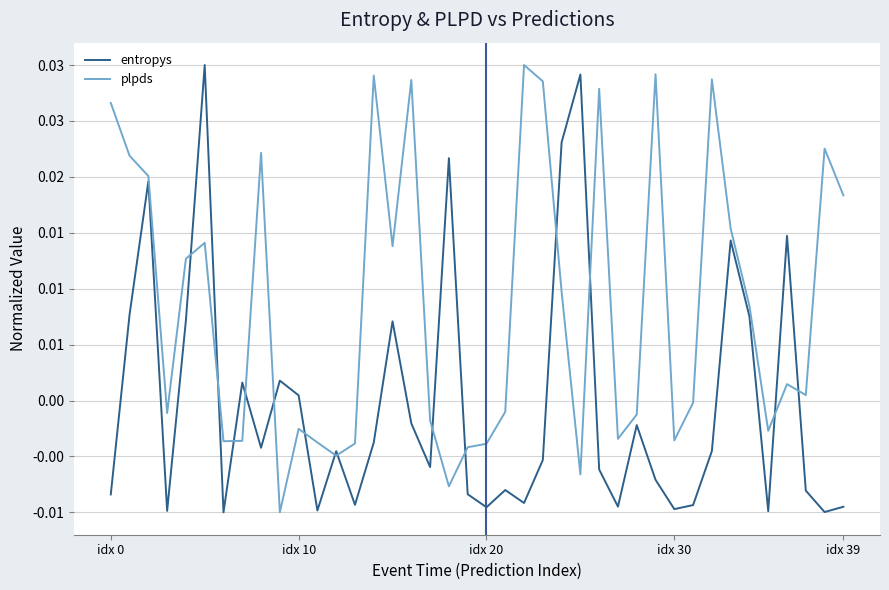

What is the label of the 17th point from the left?

16